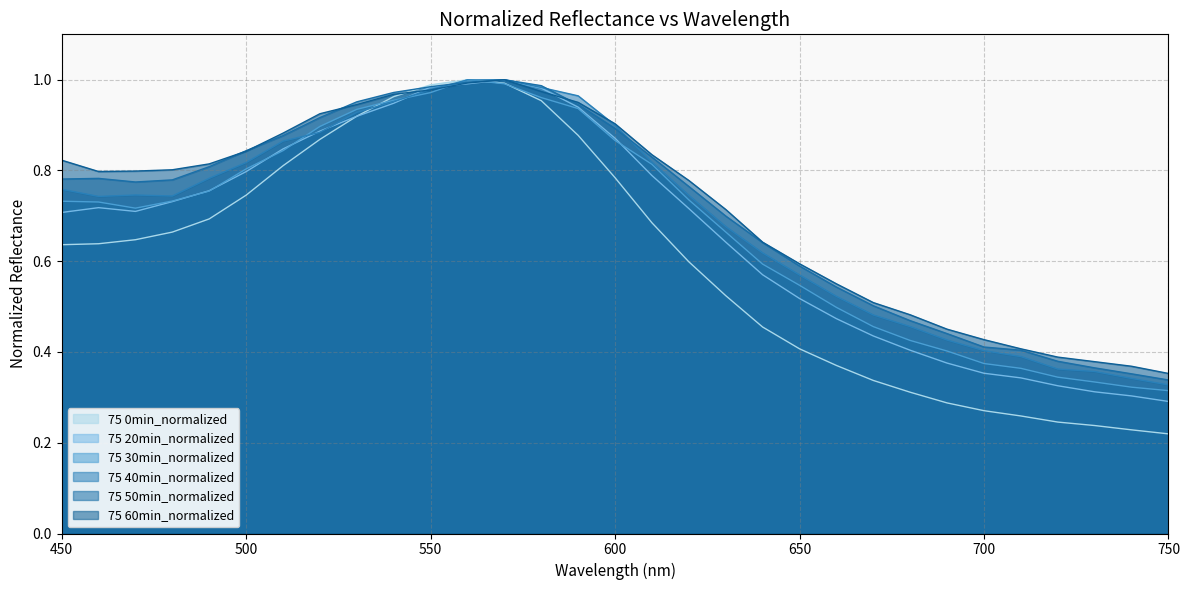

At which category does the chart reach its minimum across all series?

750